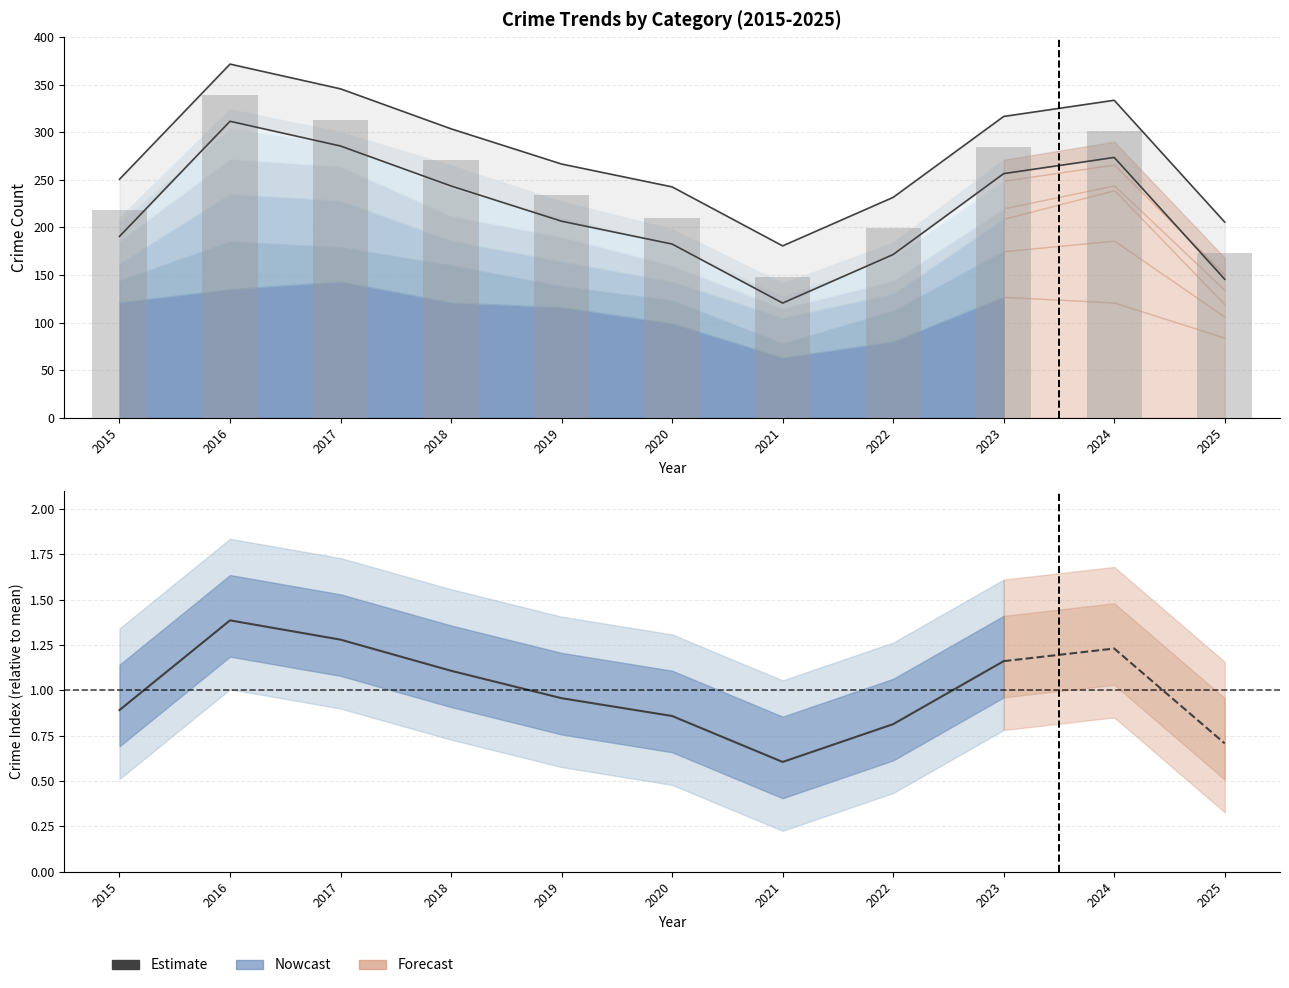

What is the change in value from 2017 to 2023?

-0.1